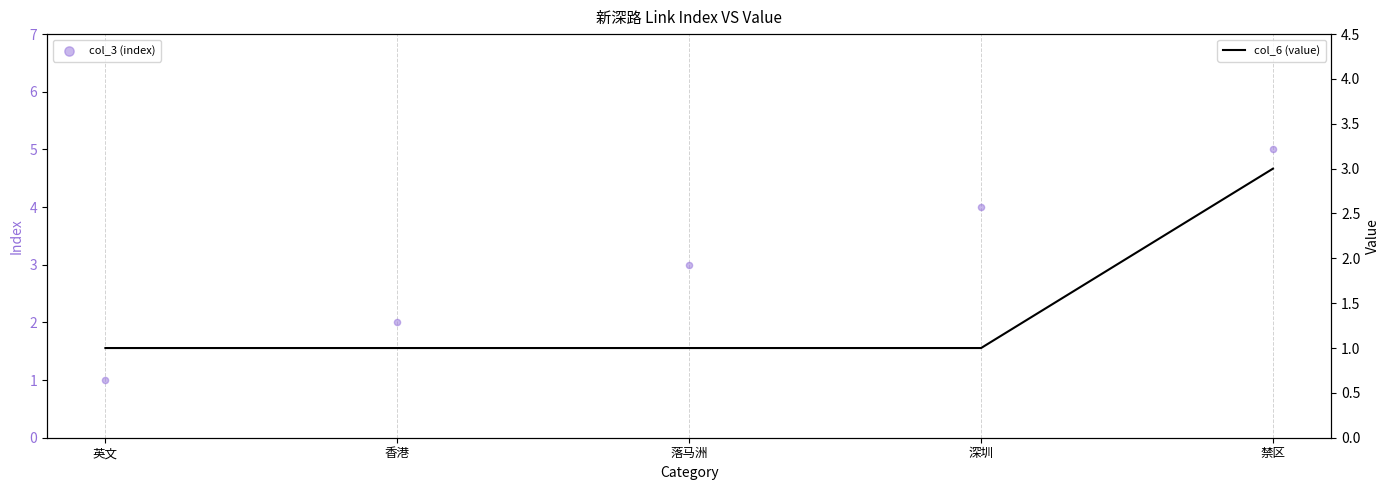

Which series reaches the minimum Y coordinate?

col_3 (index)